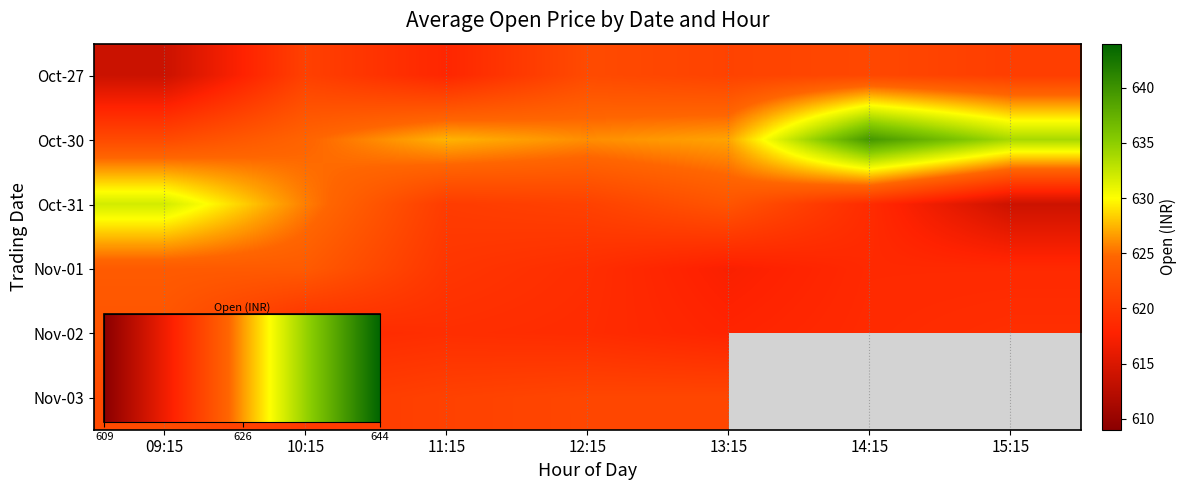

At which category is the sum across all series the highest?

09:15